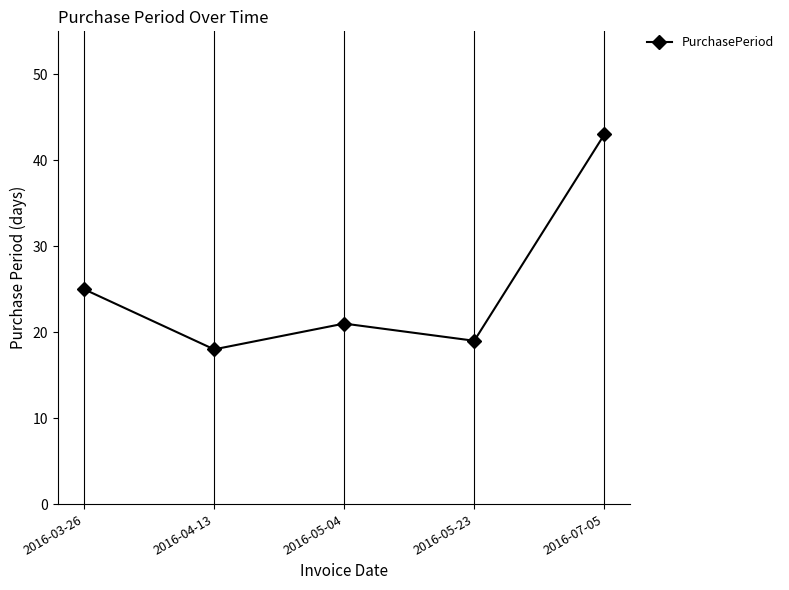

Between 2016-04-13 and 2016-05-04, which is larger?

2016-05-04